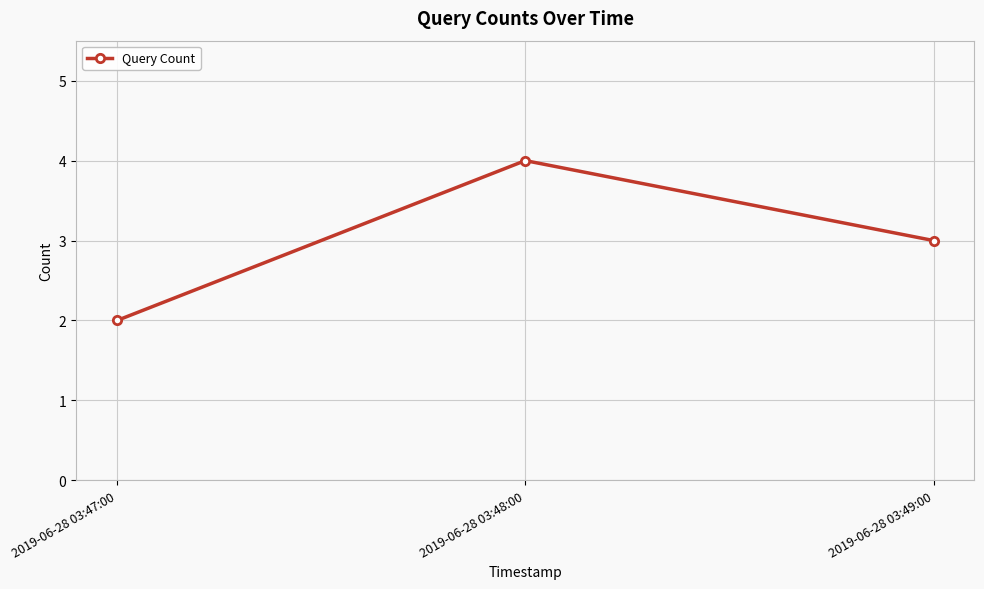

What is the difference between the maximum and second lowest values?

1